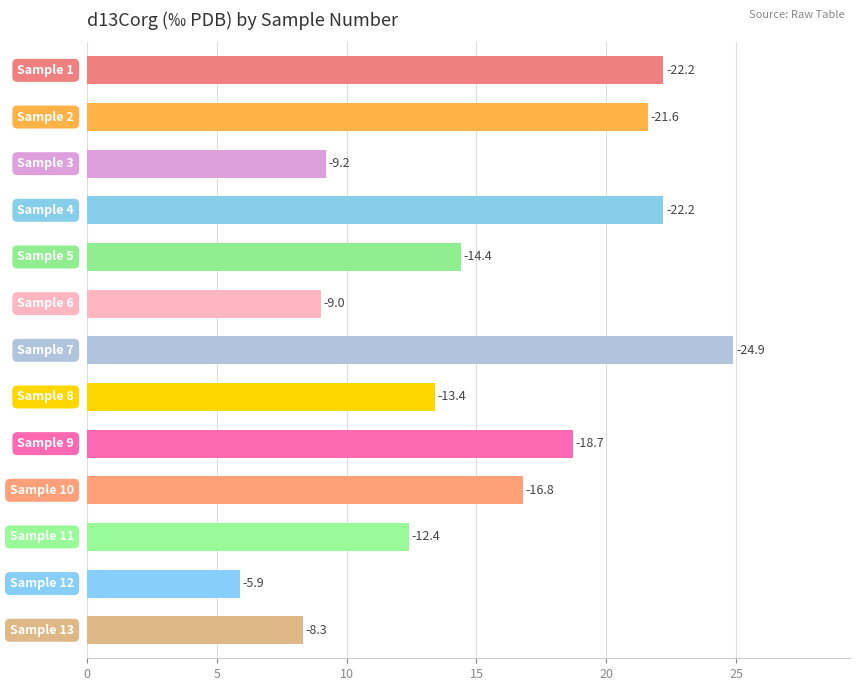

How many bars are there in total?

13